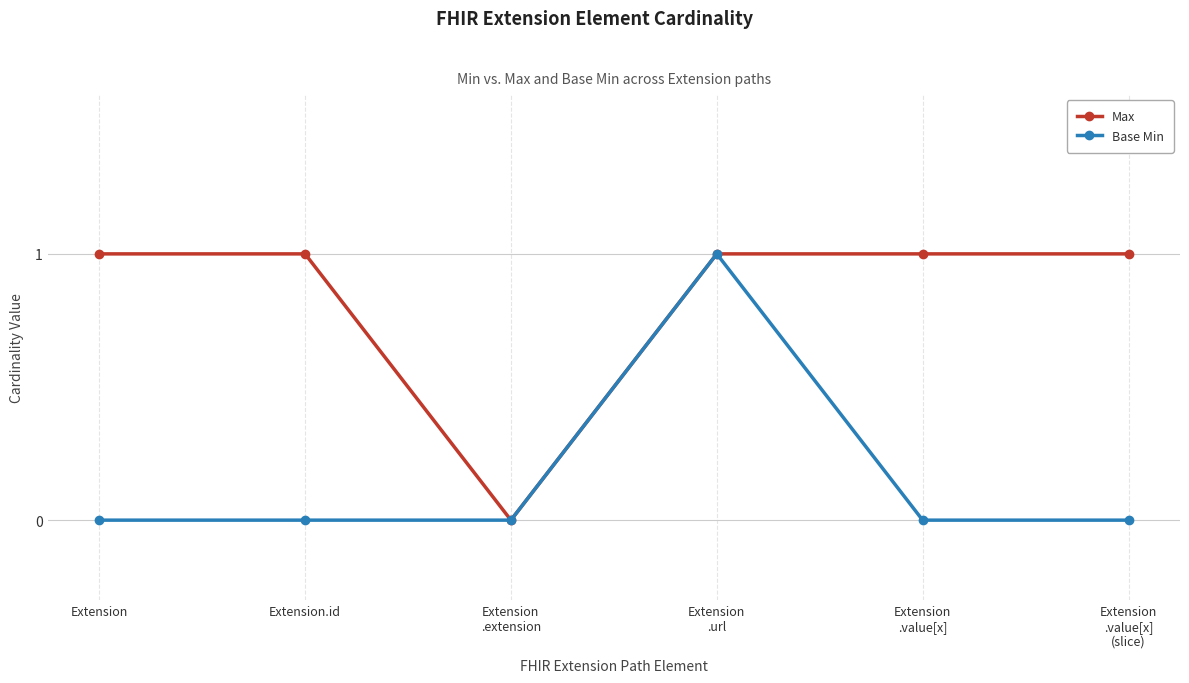

What is the value of the Max point at the 5th from the left?

1